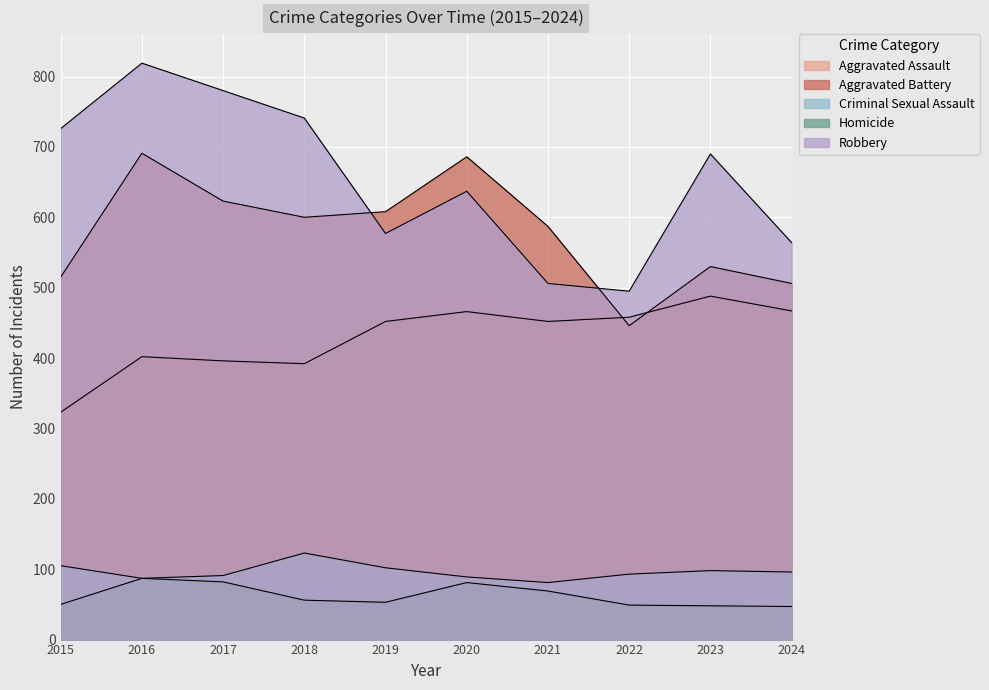

What is the value of the Aggravated Battery point at the 7th from the left?

587